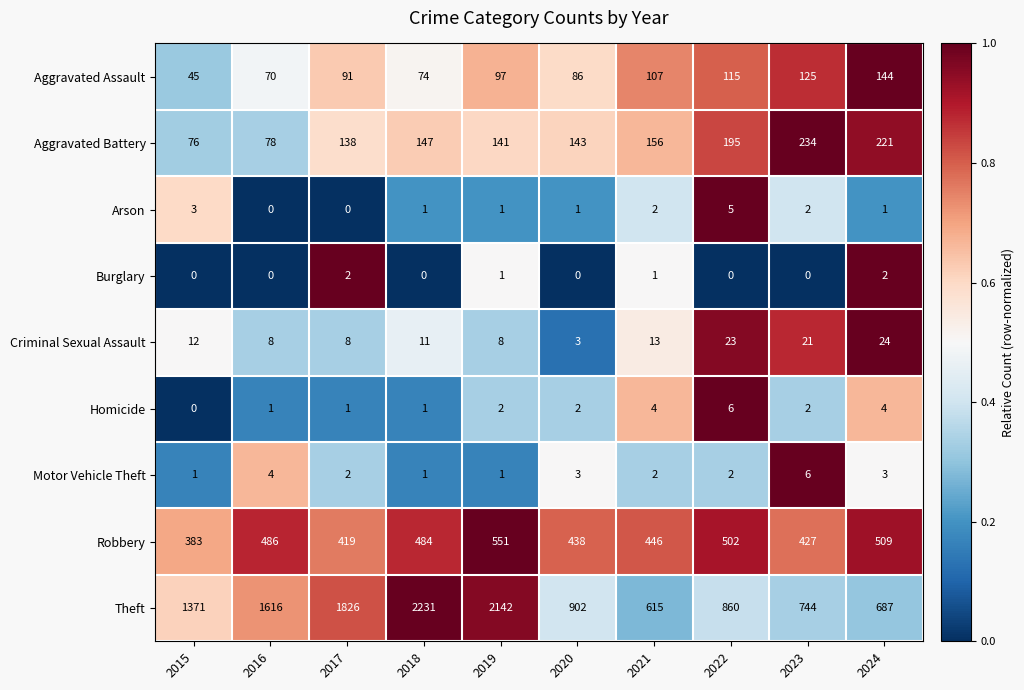

The Robbery series shows 806 at 2022. True or false?

False